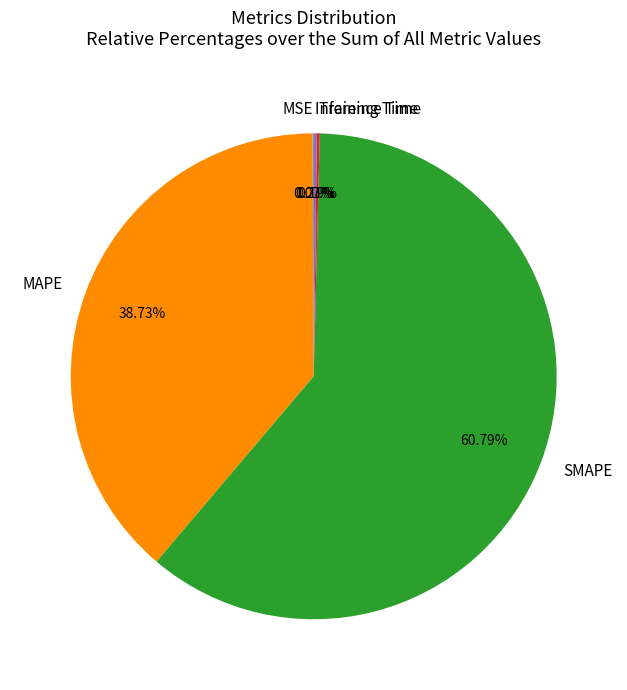

Which has a higher value, MAPE or SMAPE?

SMAPE